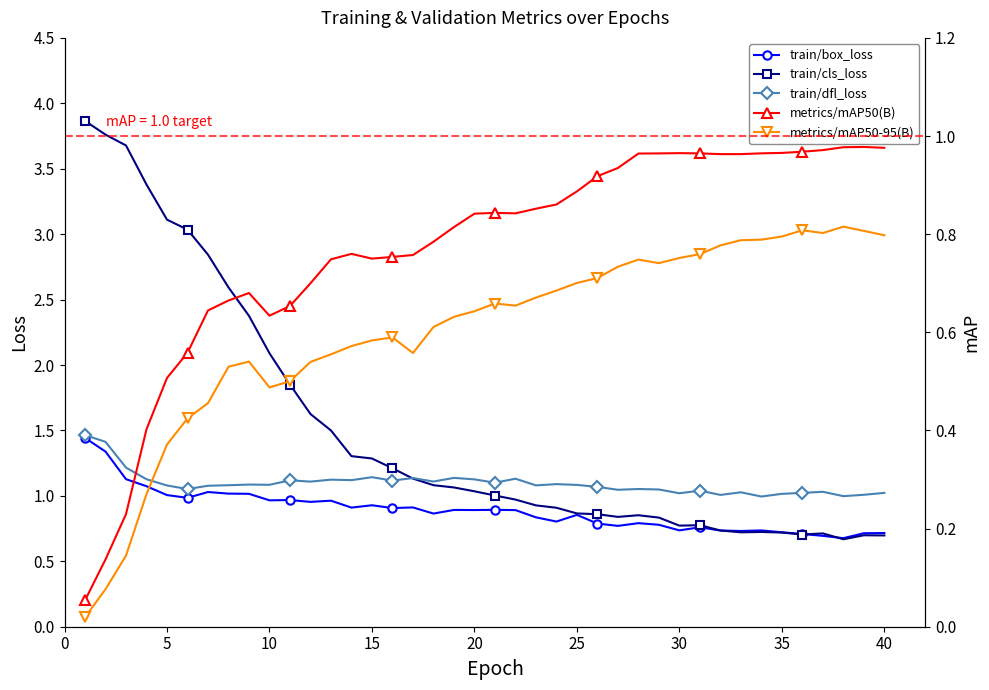

In train/cls_loss, how many points are higher than both neighbors (excluding endpoints)?

5